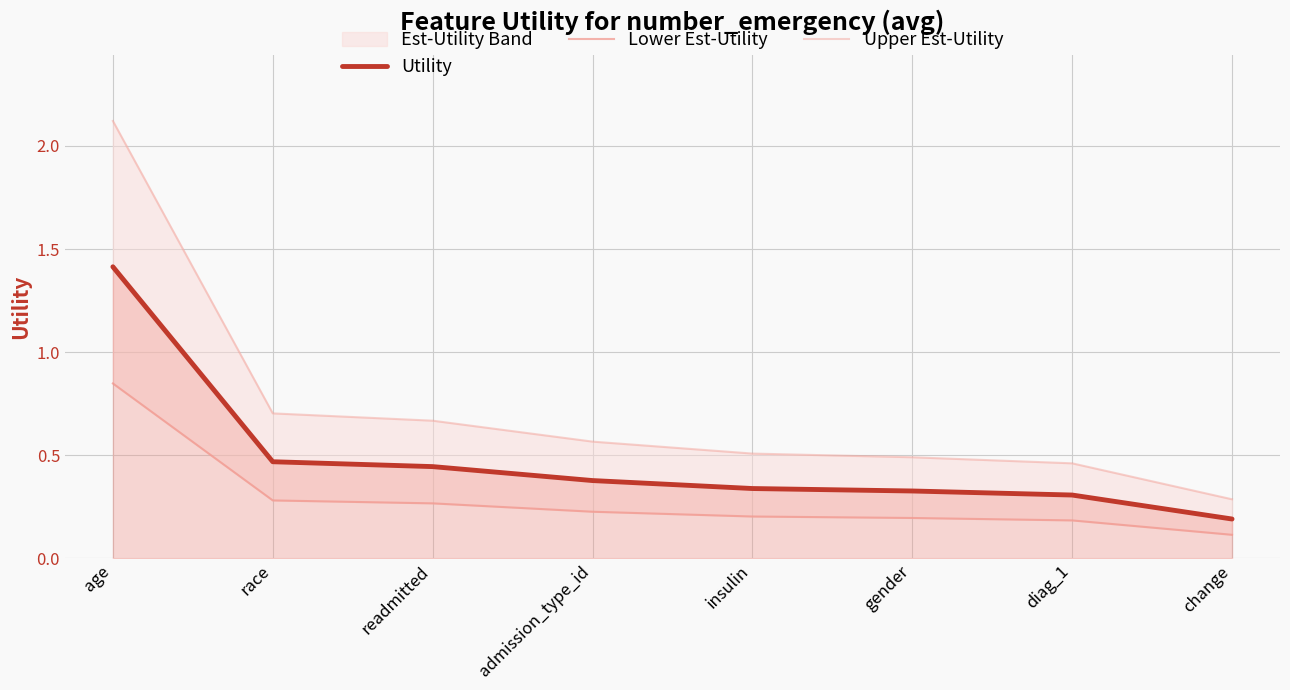

What position from the right is insulin?

4